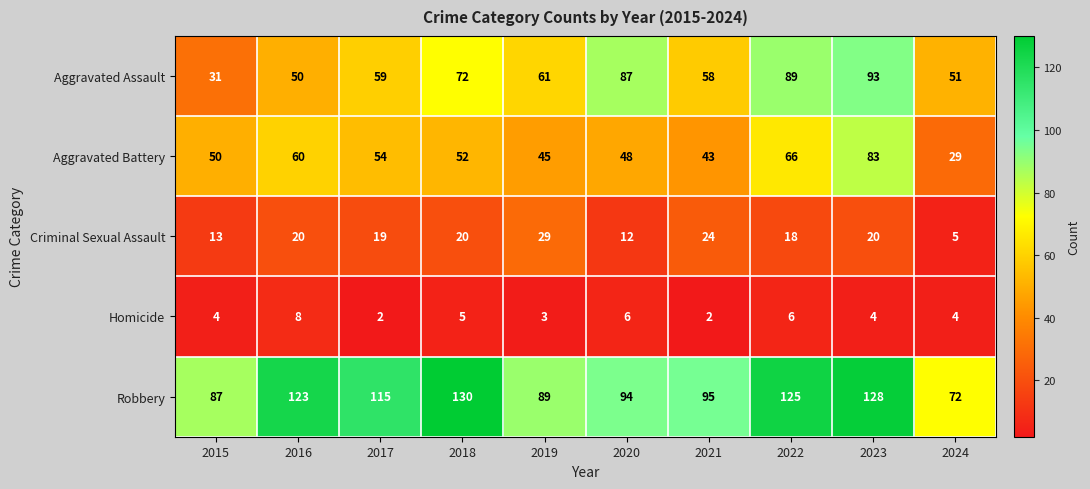

Count the number of data series in this chart.

5